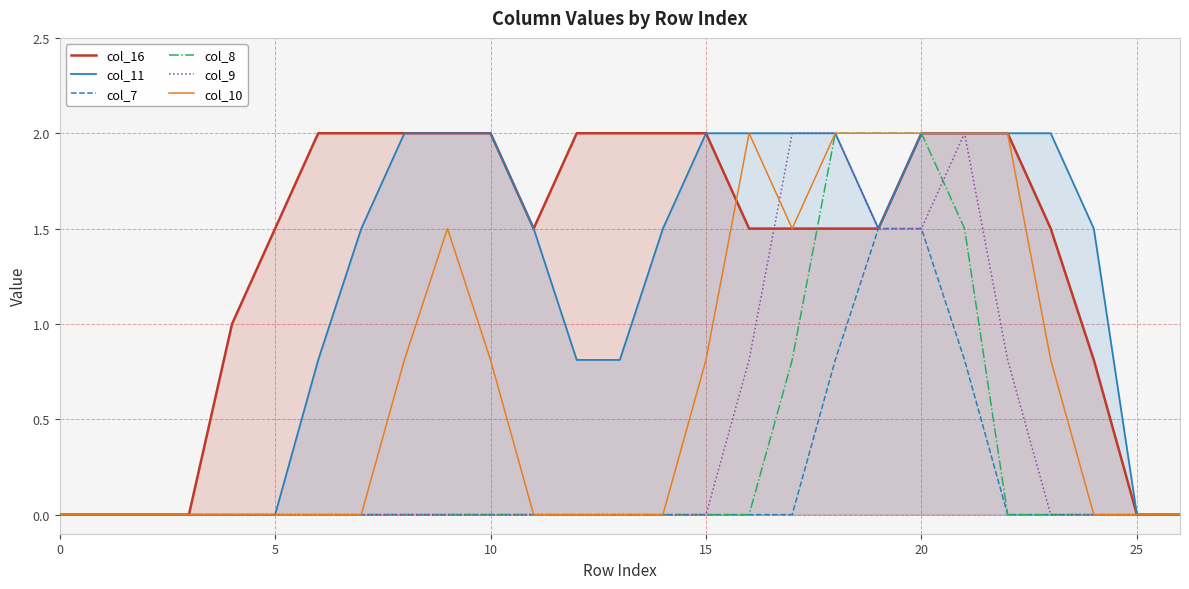

At how many categories does at least one series exceed 1?

20